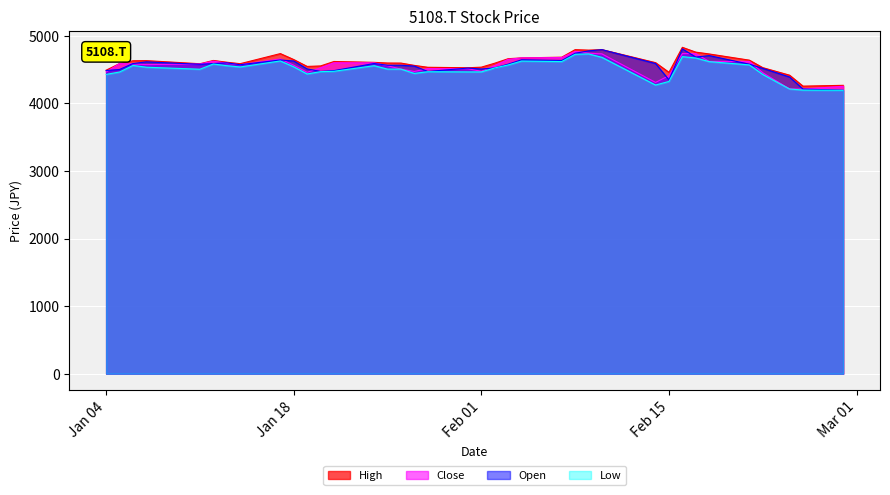

How many interior local valleys does the High series have?

7